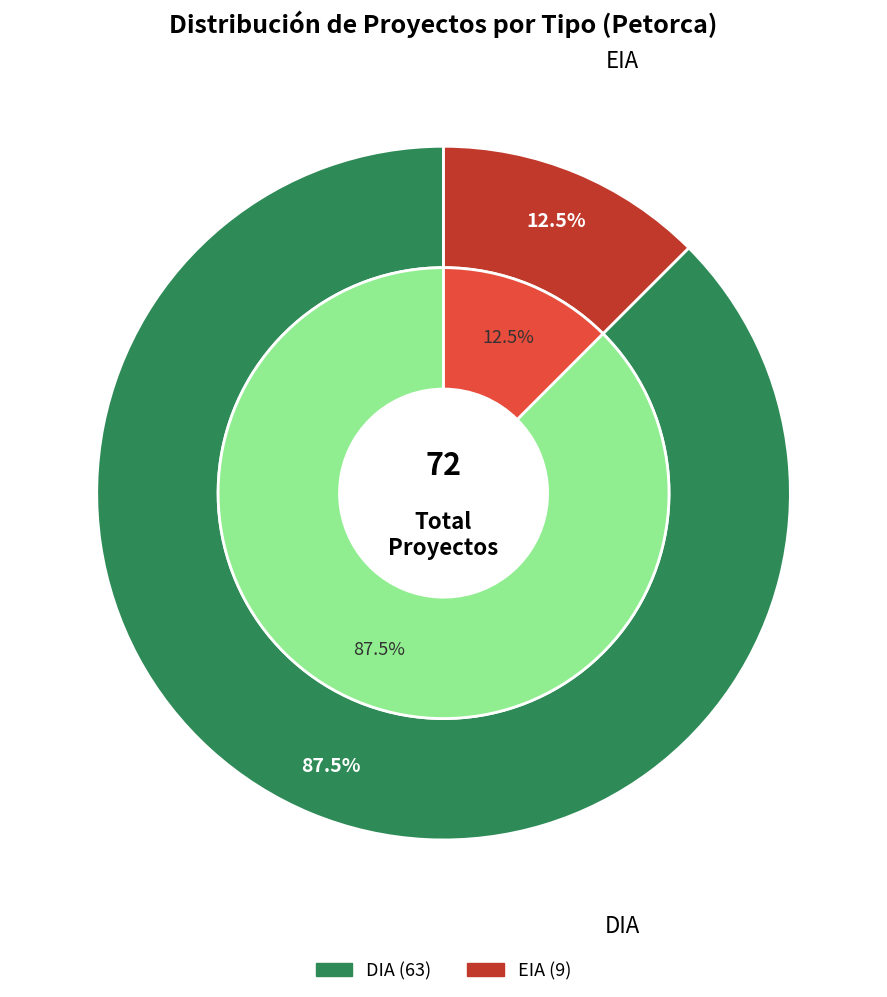

Which slice represents more than half of the pie?

DIA